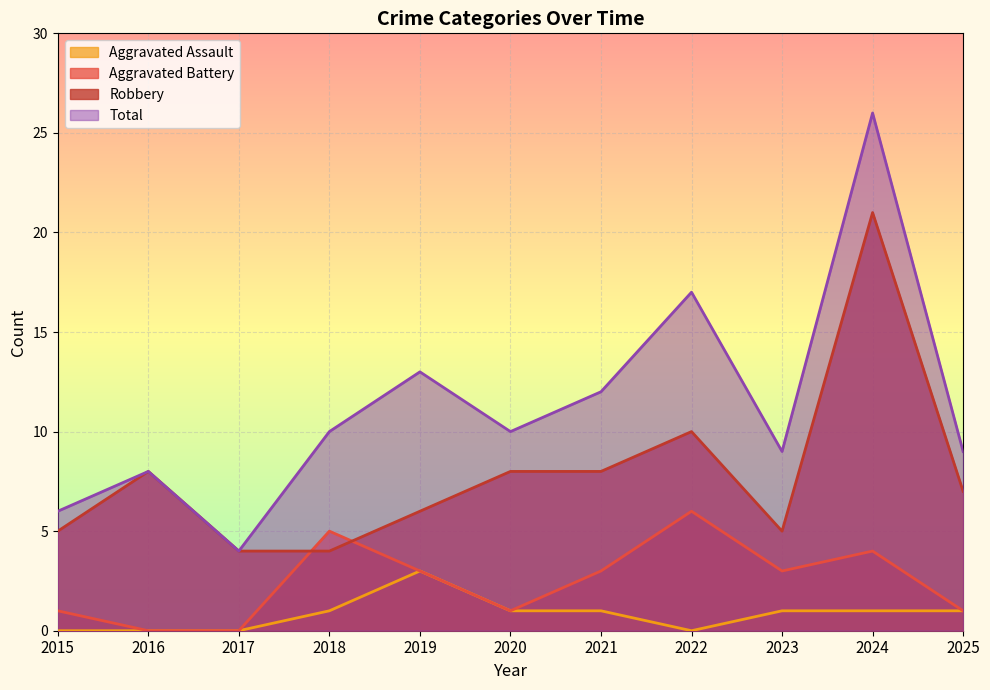

Between 2015 and 2025, which is larger?

2025